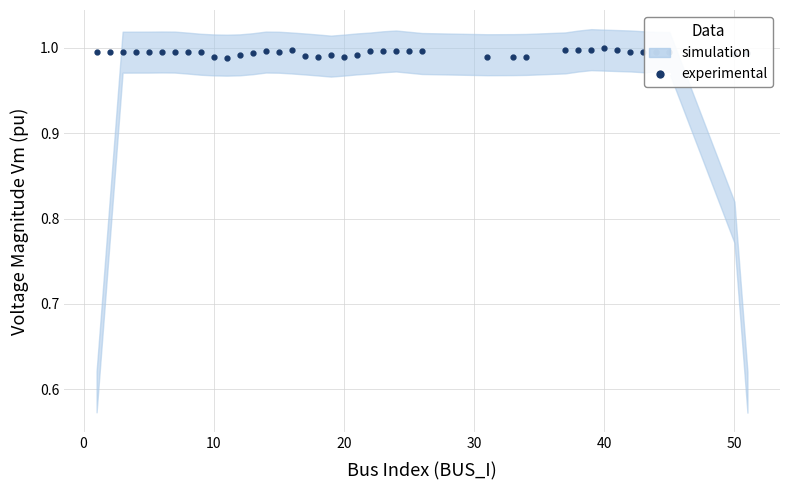

What is the greatest value displayed?

1.0